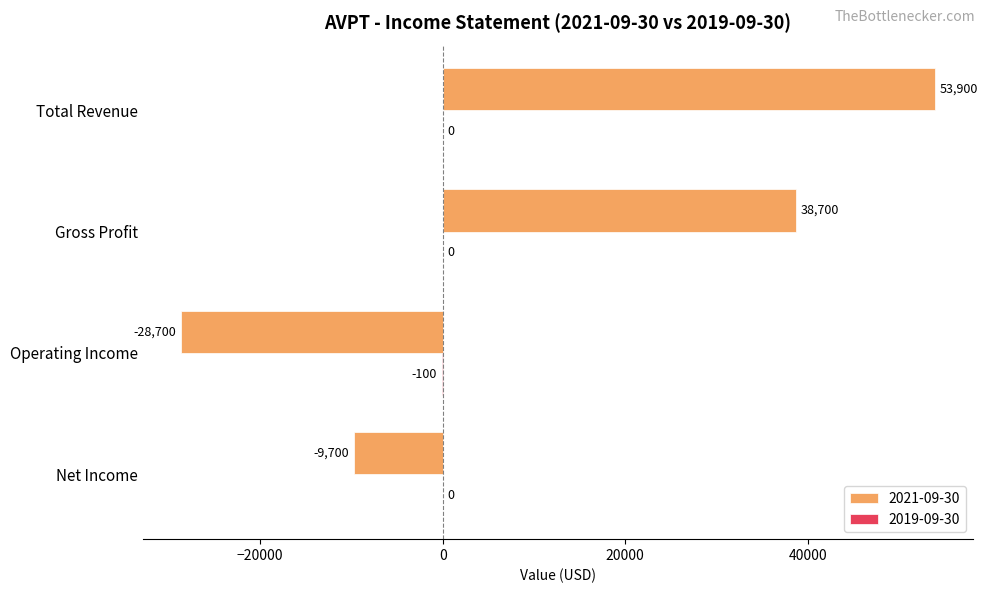

Is it true that 2021-09-30 equals -28700 at Operating Income?

True